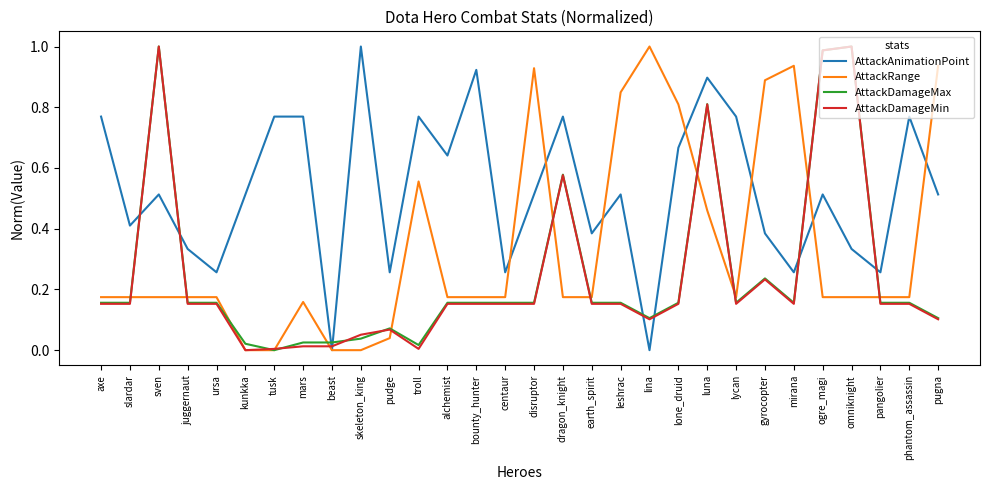

What position from the right is sven?

28